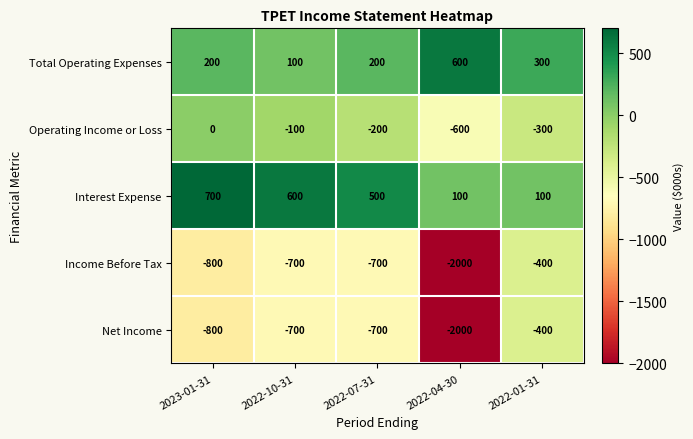

What is the difference between the Net Income values at 2022-01-31 and 2022-10-31?

300